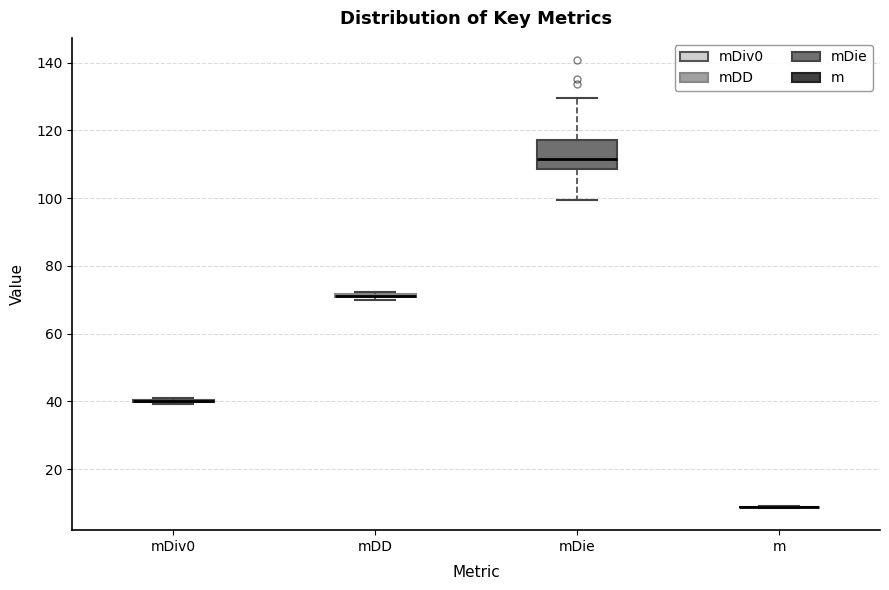

Which box is the tallest, from its lower edge to its upper edge?

mDie